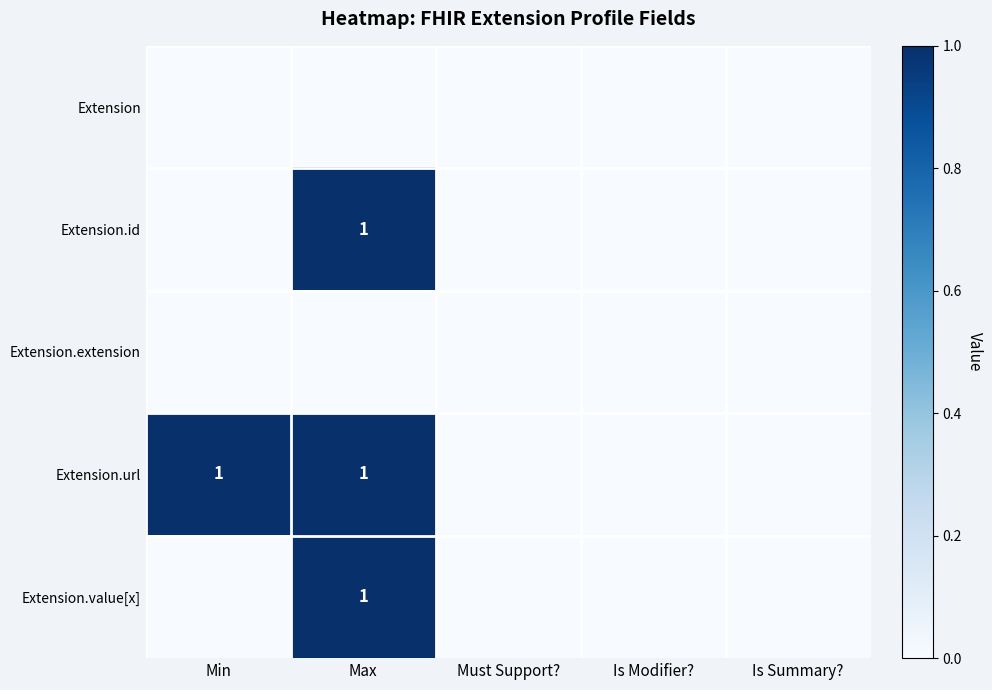

The value of Extension.value[x] at Max is 1. True or false?

True